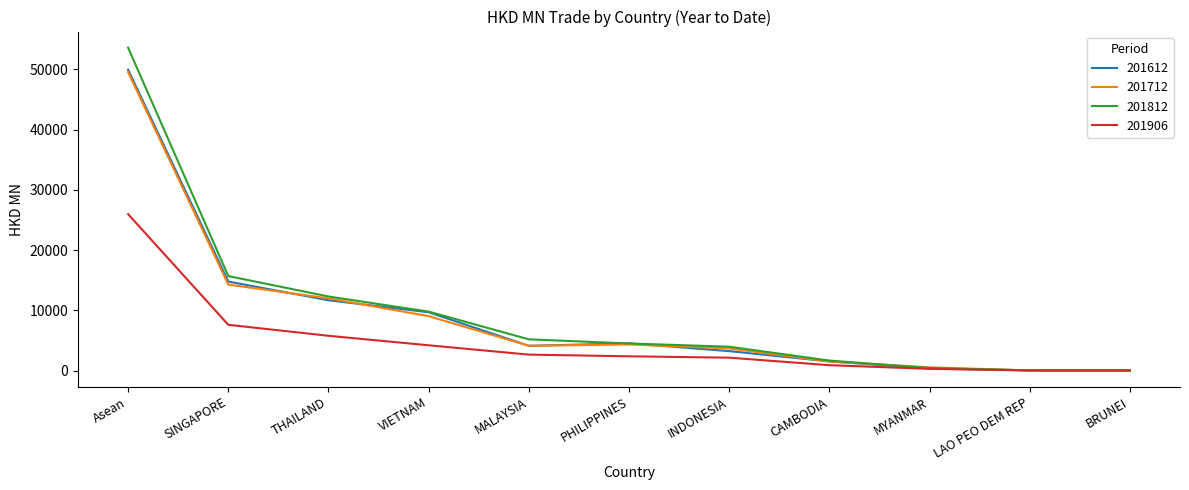

What is the greatest value displayed?

53579.9